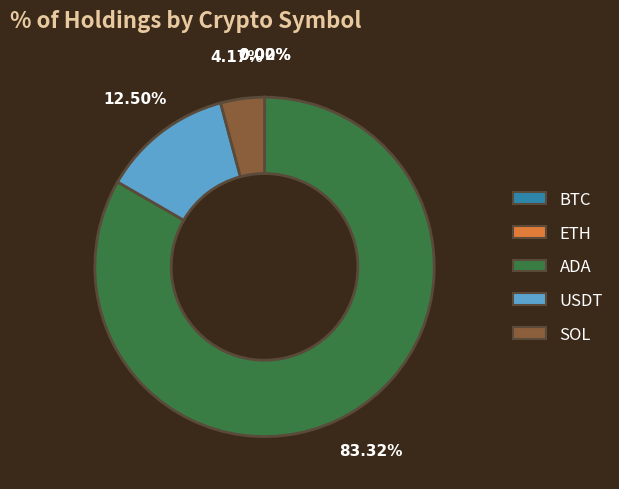

Which has a higher value, SOL or ADA?

ADA